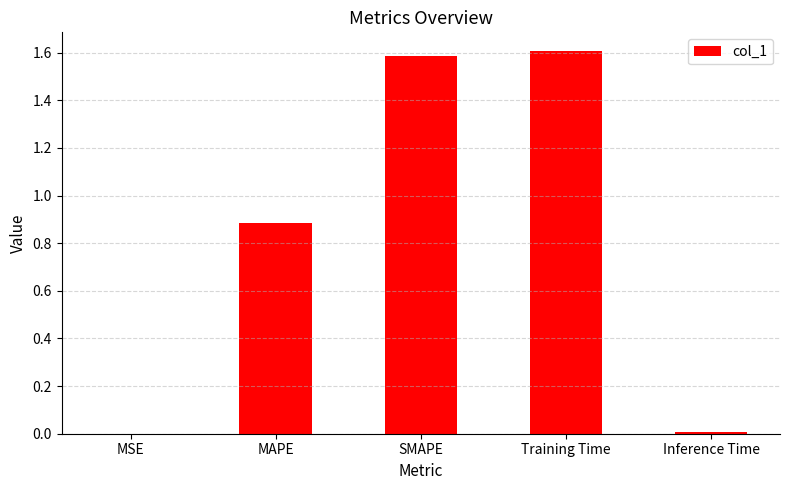

The chart shows a value of 1.6 at SMAPE. True or false?

True